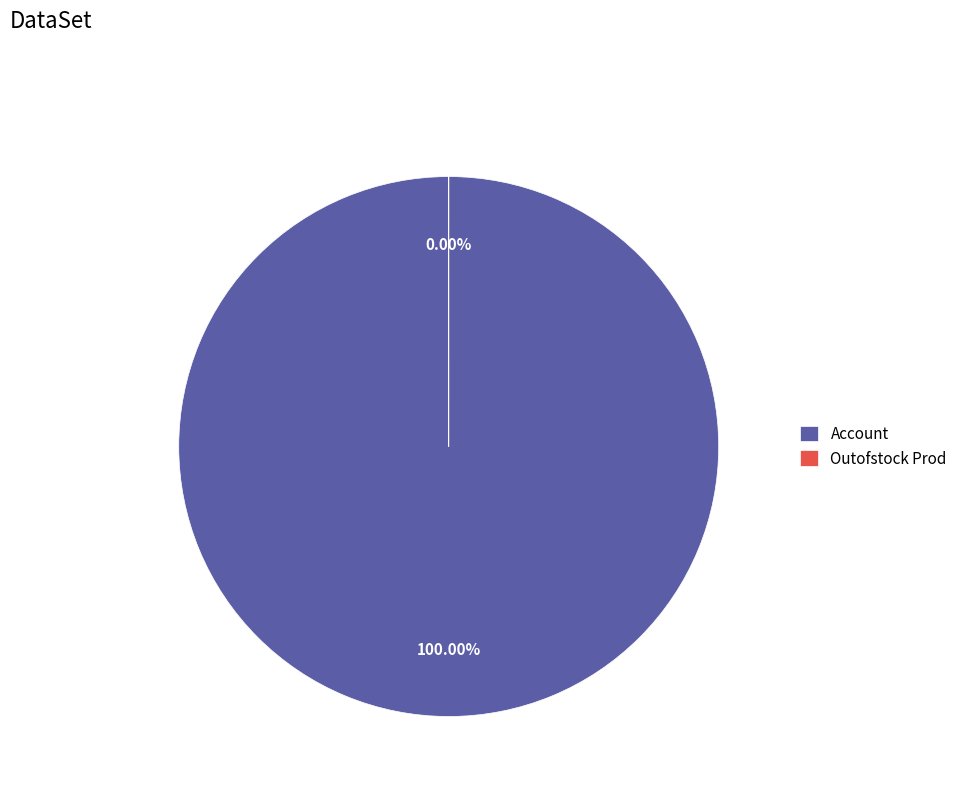

Which slice is the smallest?

Outofstock Prod